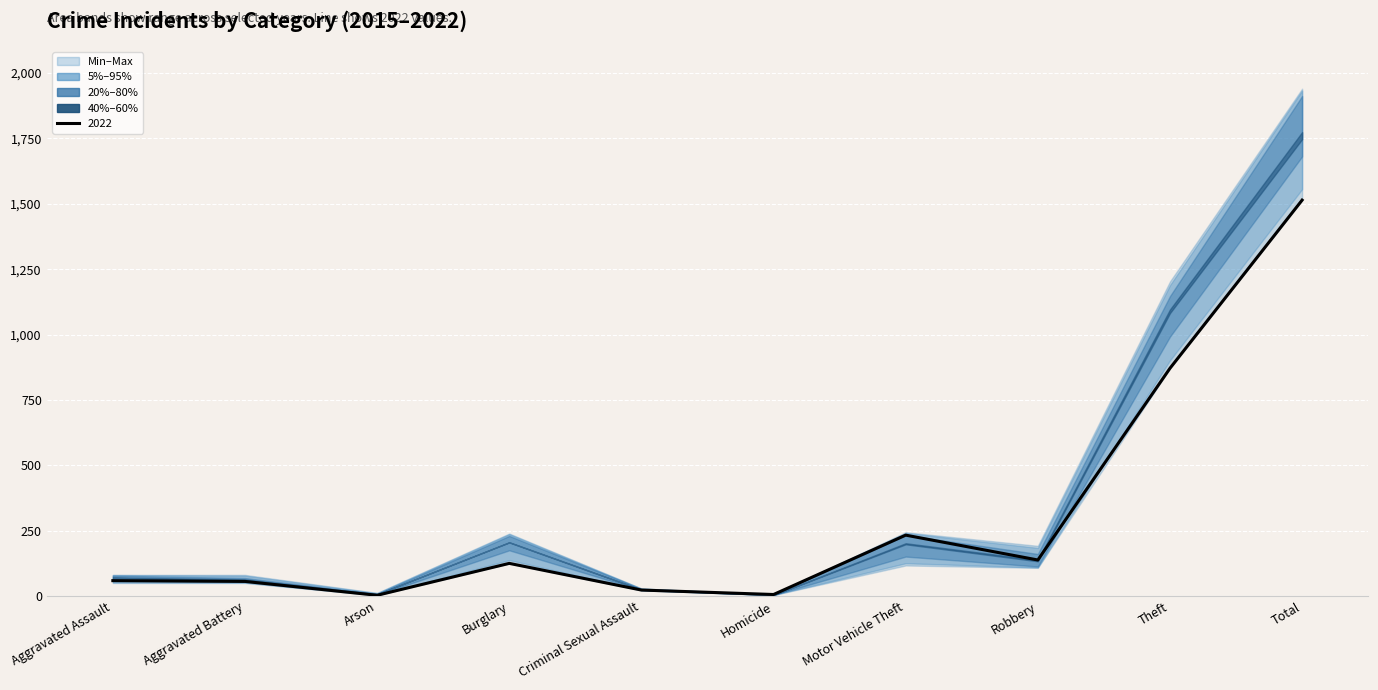

How many lines are shown in the chart?

6